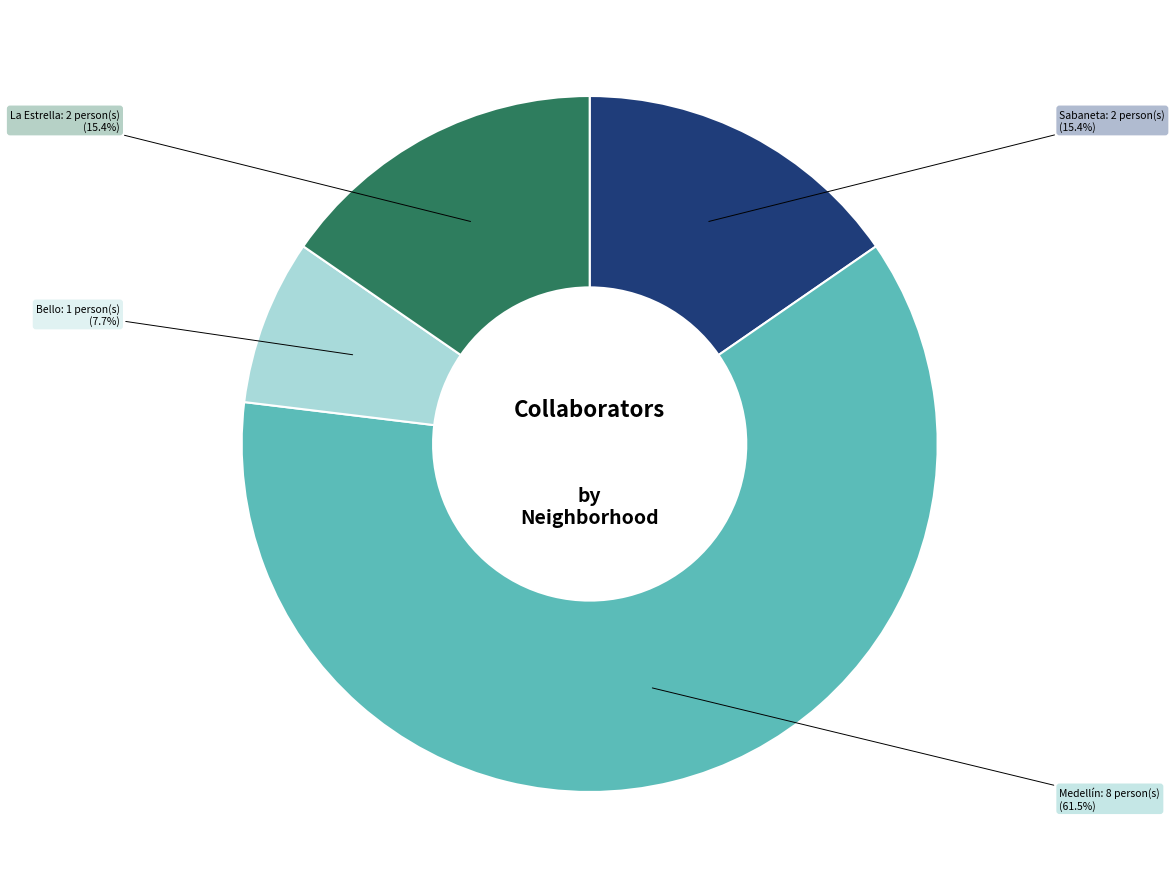

Approximately how many times larger is the value at La Estrella compared to Sabaneta?

1.0